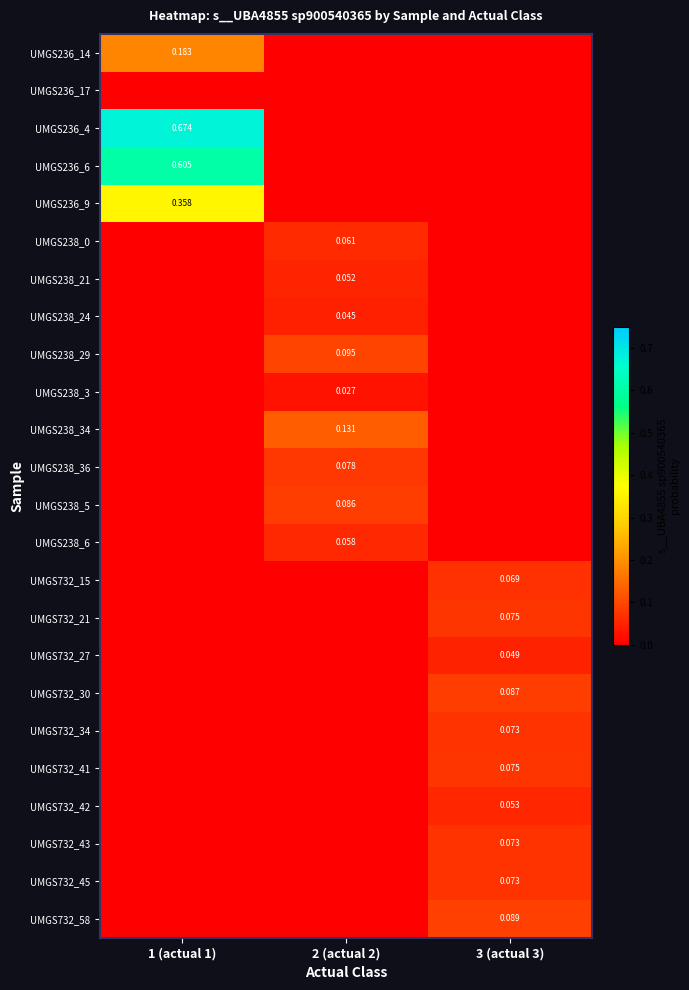

Is the value of UMGS238_6 at 2 (actual 2) greater than the value of UMGS732_21 at 3 (actual 3)?

No